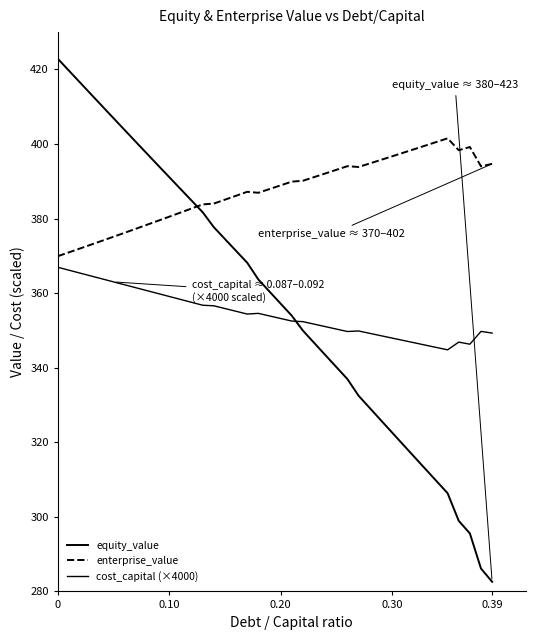

True or false: enterprise_value and equity_value intersect in this chart.

True